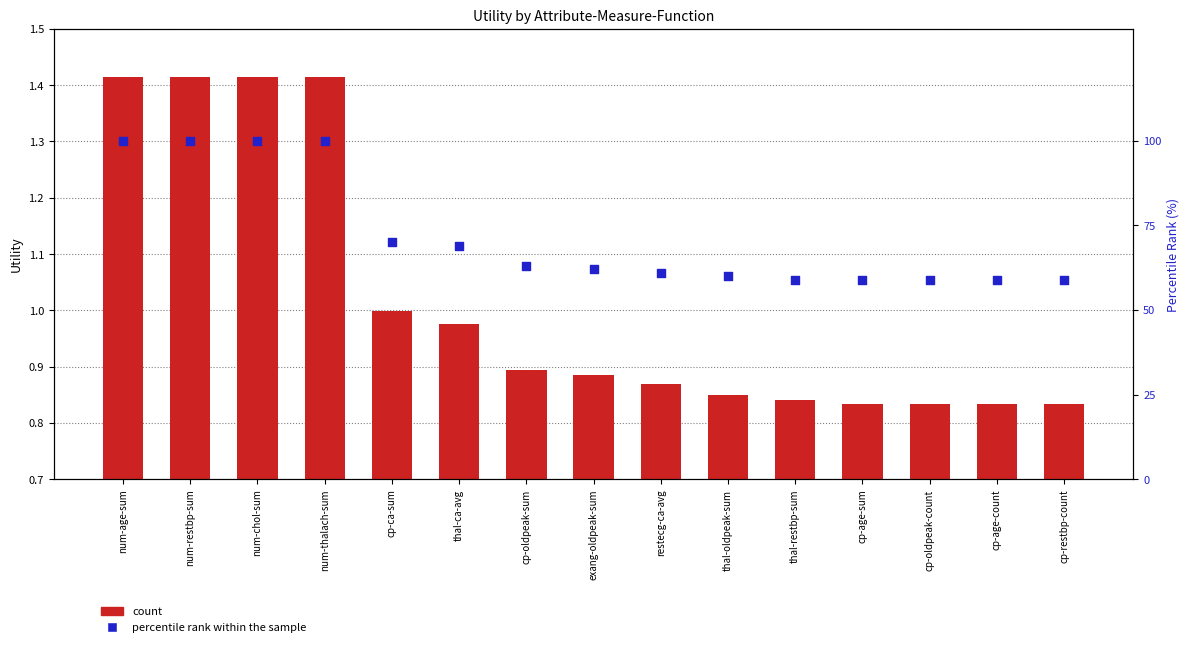

What is the total value across all series at num-chol-sum?

101.4